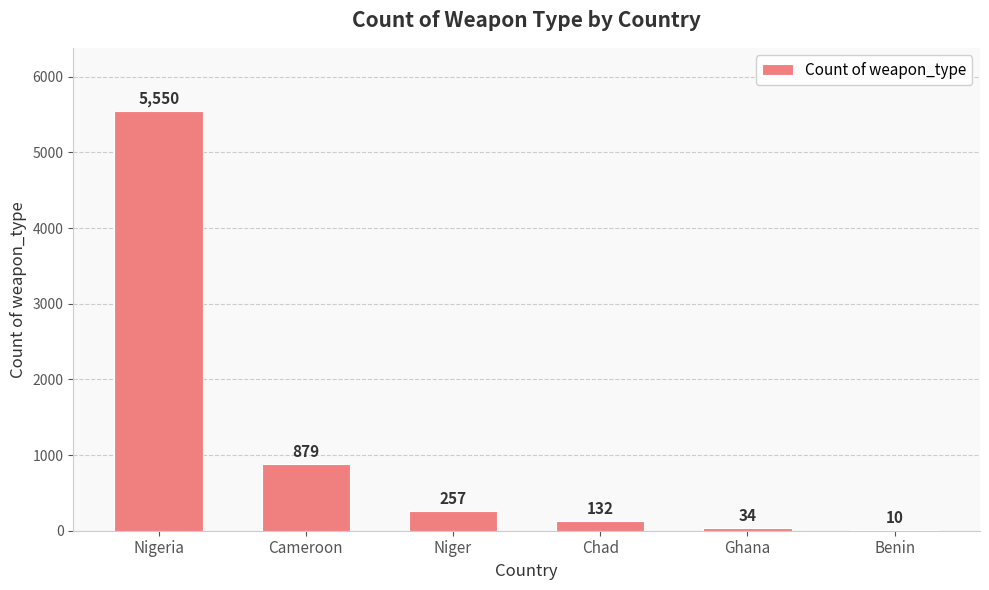

At which label does the data first exceed 257?

Nigeria